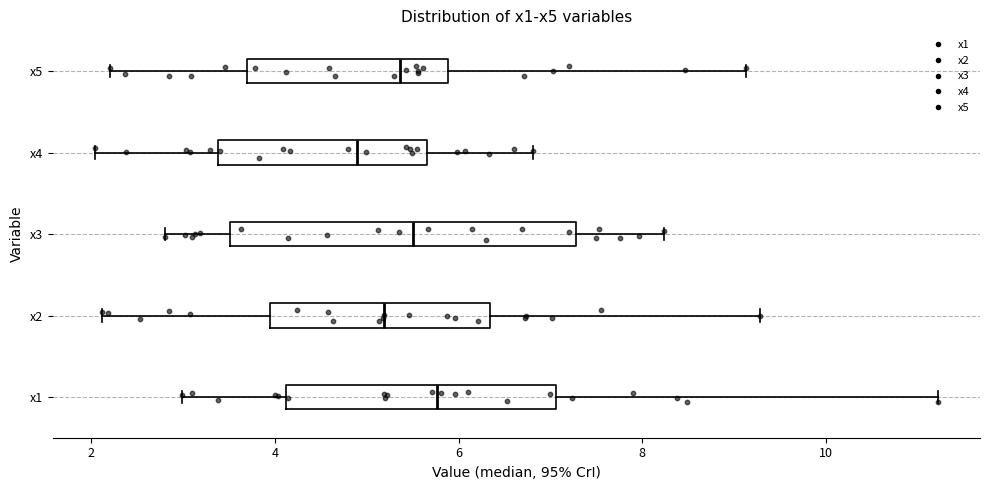

Comparing the boxes themselves (not the whiskers), which one is the widest?

x3